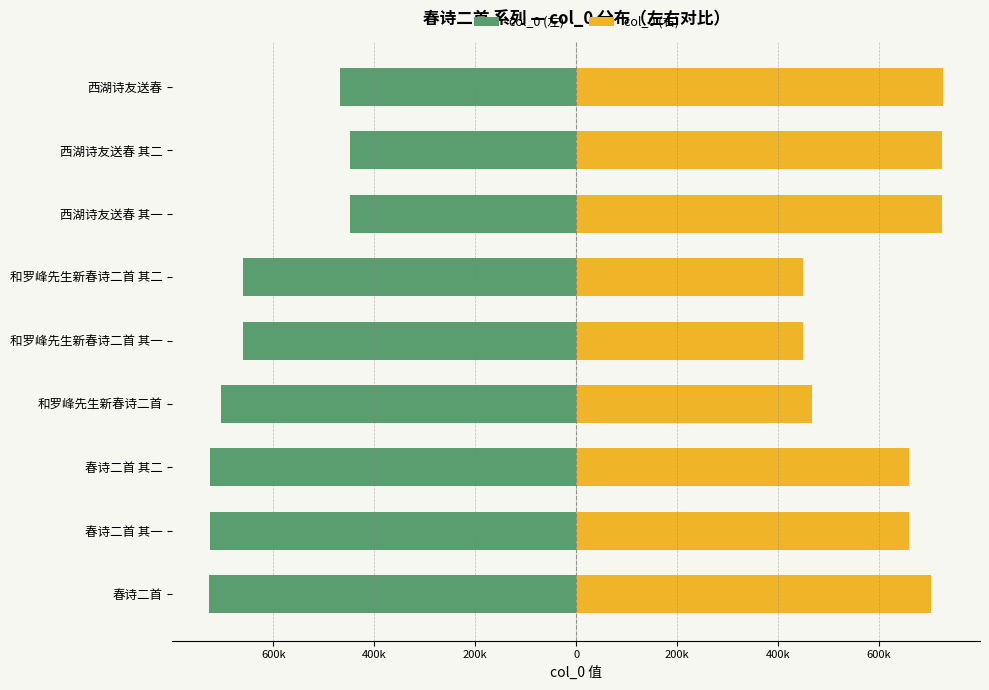

What is the value of the col_0 (左) bar at the 2nd from the left?

-724825